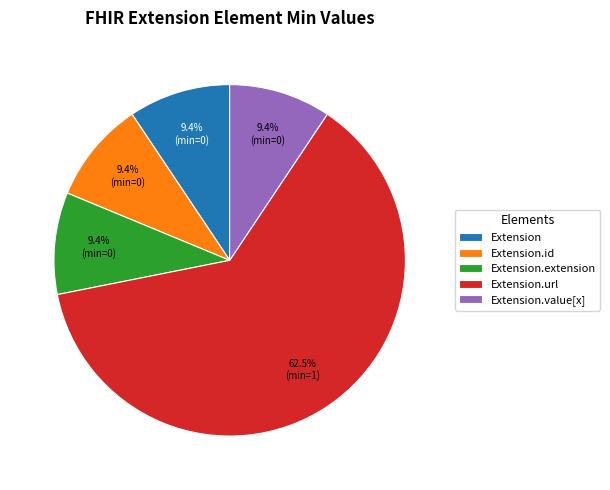

What is the largest slice in the pie chart?

Extension.url